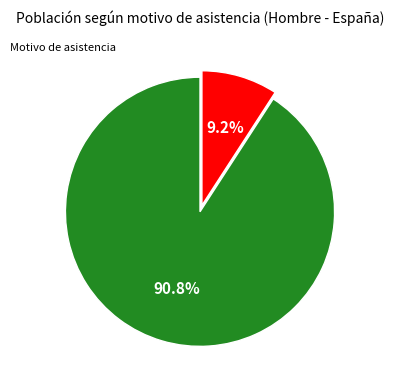

Count the number of slices in the pie.

2